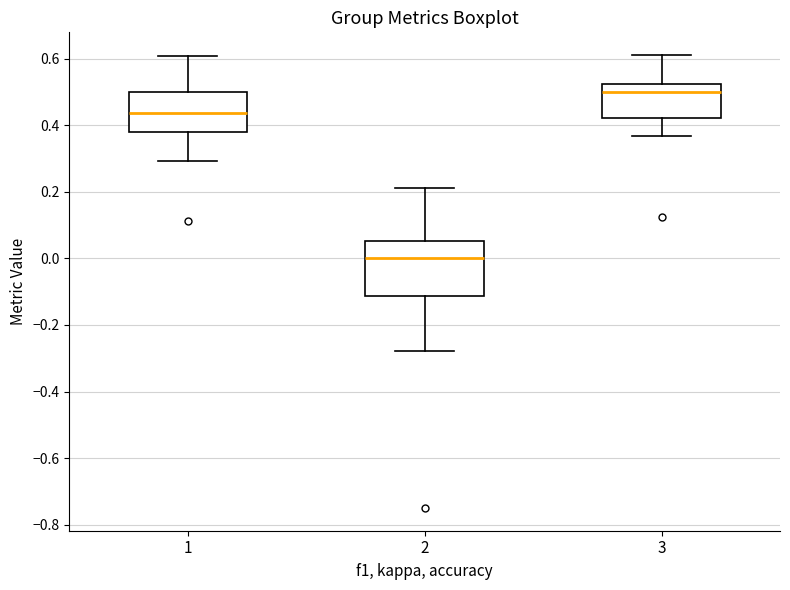

Reading left to right, transcribe this box plot: for each box, give where its median line is, the range the box spans, and where its two whiskers end, as read against the y-axis. The values are not printed on the chart, so give them approximately, as read against the axis.

1: median 0.44, box 0.38 to 0.50, whiskers 0.30 to 0.60
2: median 0.00, box -0.12 to 0.06, whiskers -0.28 to 0.22
3: median 0.50, box 0.42 to 0.52, whiskers 0.36 to 0.62